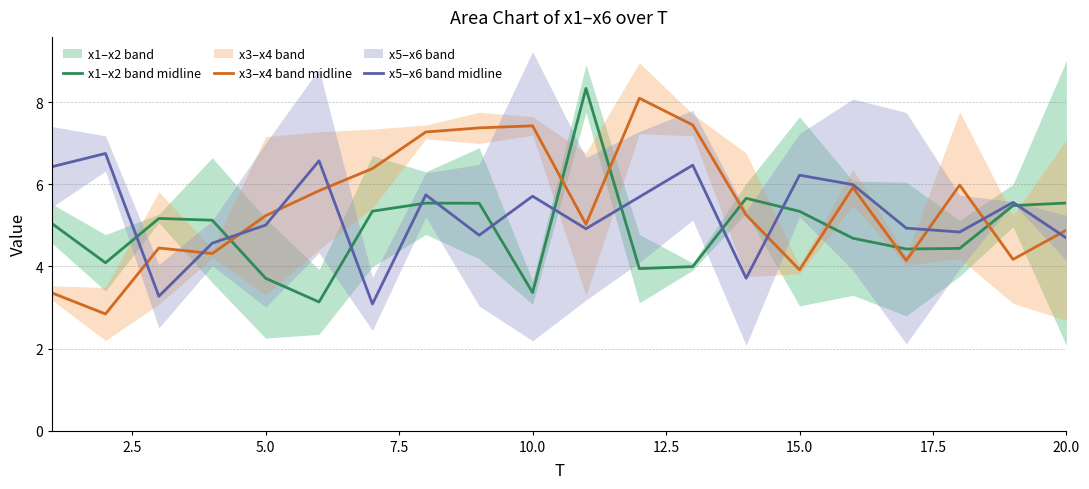

What is the value of the x1–x2 band midline point at the 12th from the left?

3.9